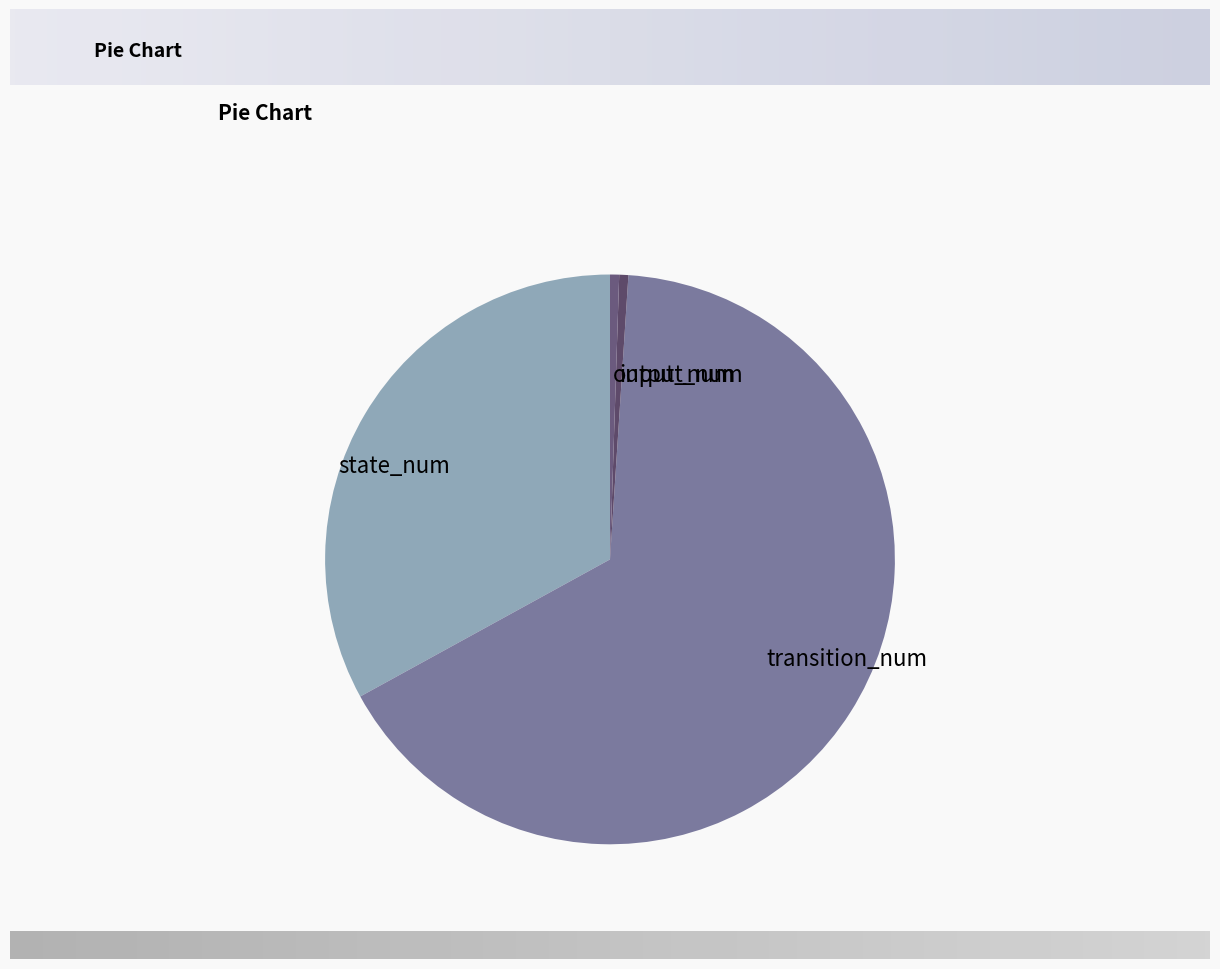

Is state_num the majority of the pie?

No